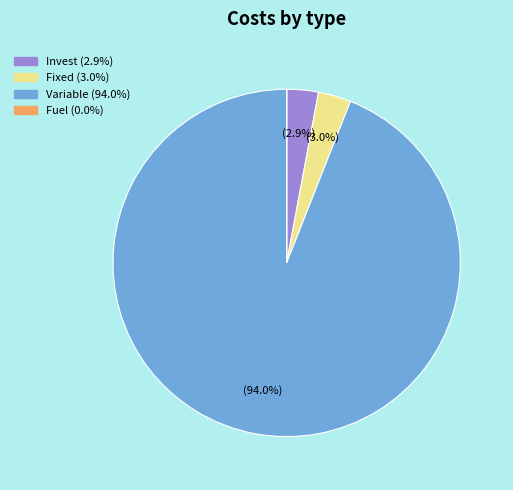

Does any single category account for the majority?

Yes